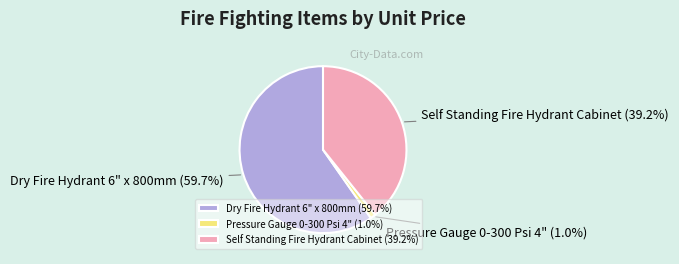

Count the number of slices in the pie.

3